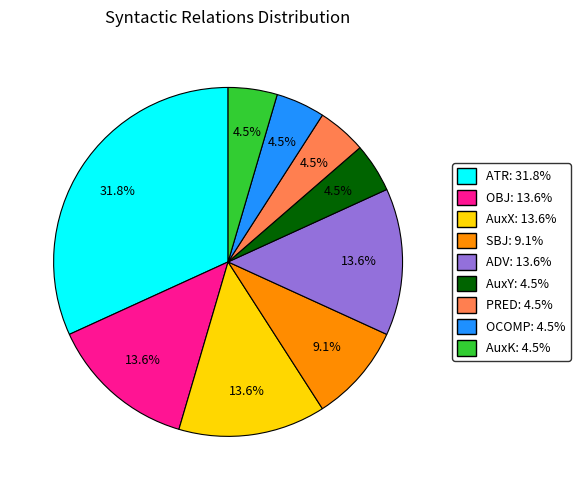

How many slices are in this pie chart?

9